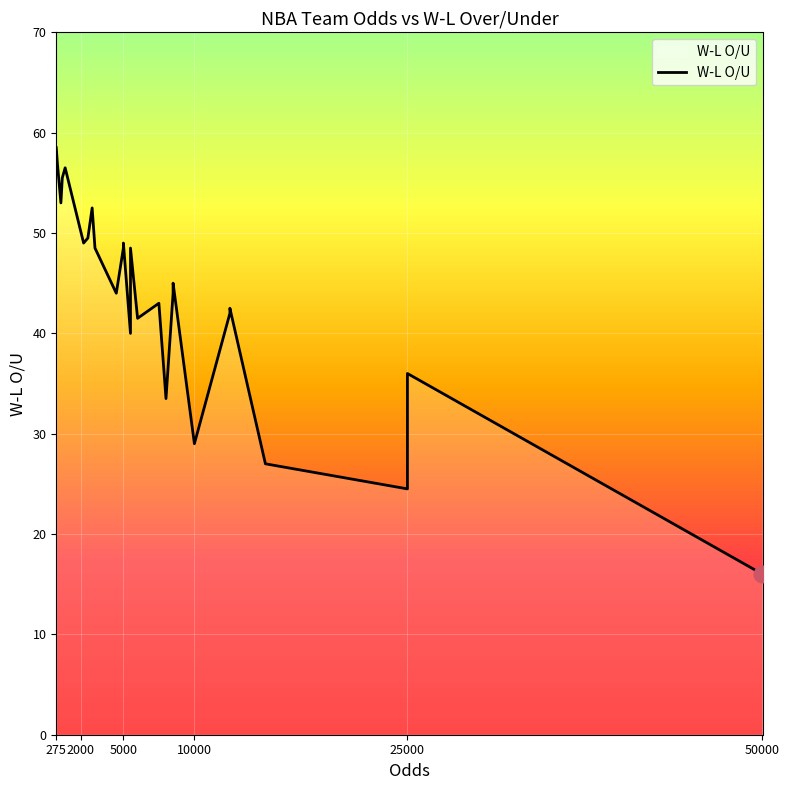

What is the maximum value shown in the chart?

58.5